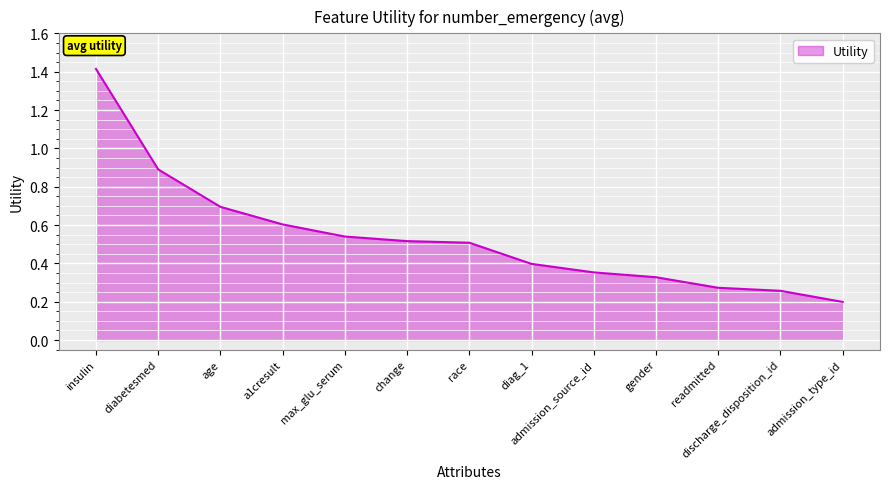

What is the maximum value shown in the chart?

1.4